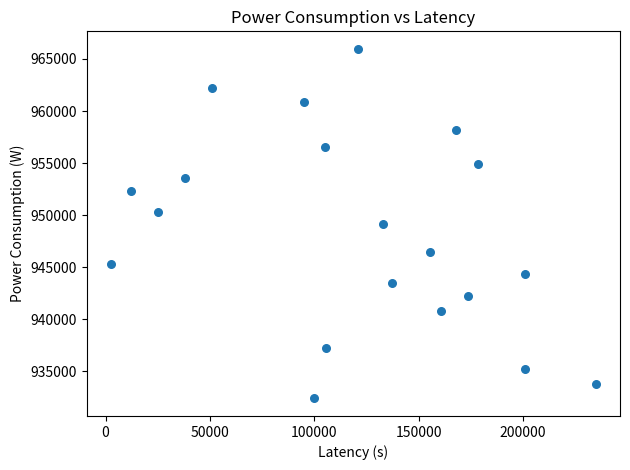

What is the range of X values (max minus min)?

232401.3